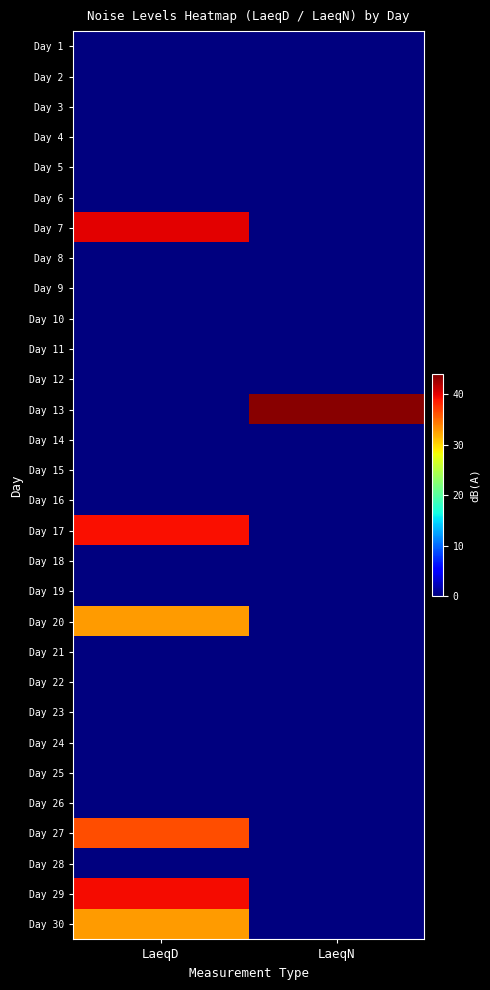

Rank the series at LaeqN from lowest to highest value.

Day 1, Day 2, Day 3, Day 4, Day 5, Day 6, Day 7, Day 8, Day 9, Day 10, Day 11, Day 12, Day 14, Day 15, Day 16, Day 17, Day 18, Day 19, Day 20, Day 21, Day 22, Day 23, Day 24, Day 25, Day 26, Day 27, Day 28, Day 29, Day 30, Day 13